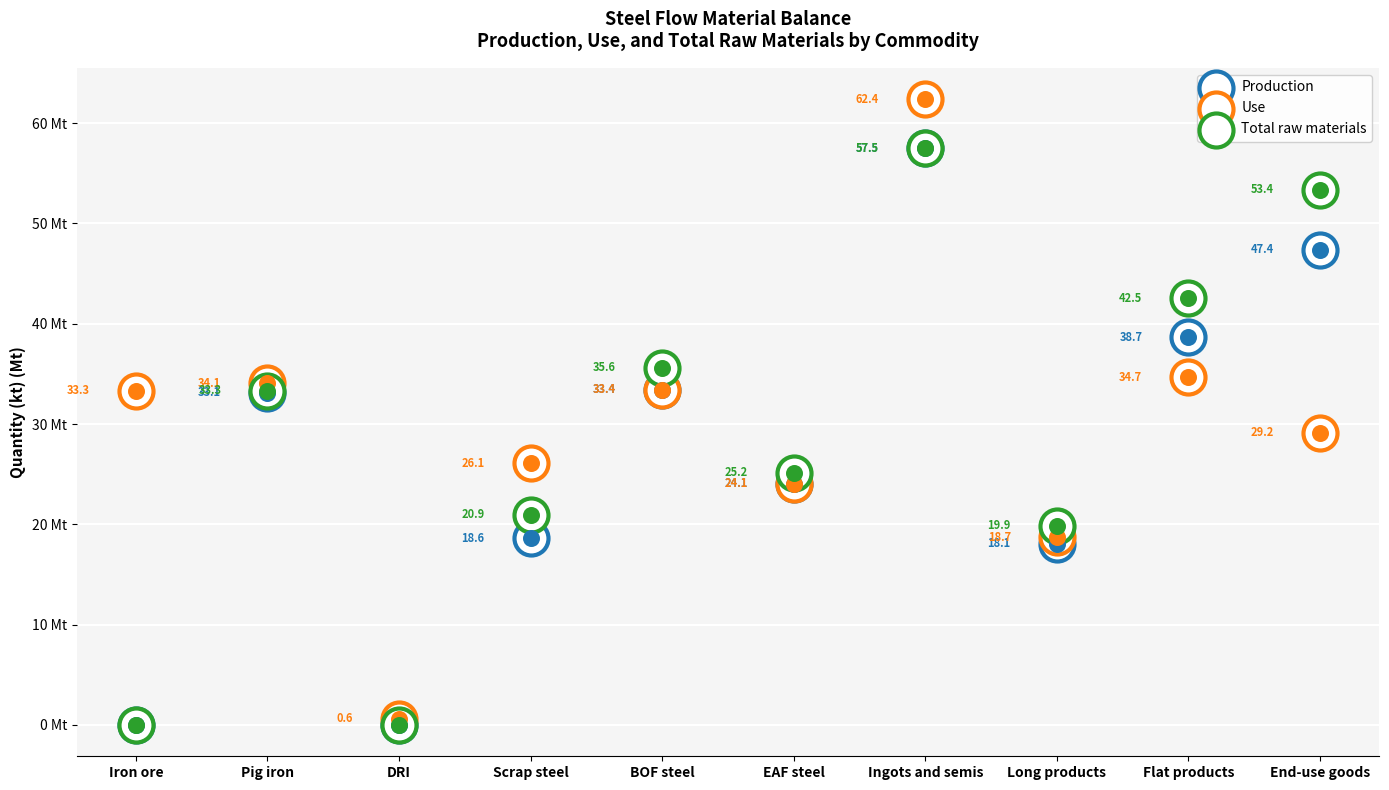

At which category is the sum across all series the highest?

Ingots and semis